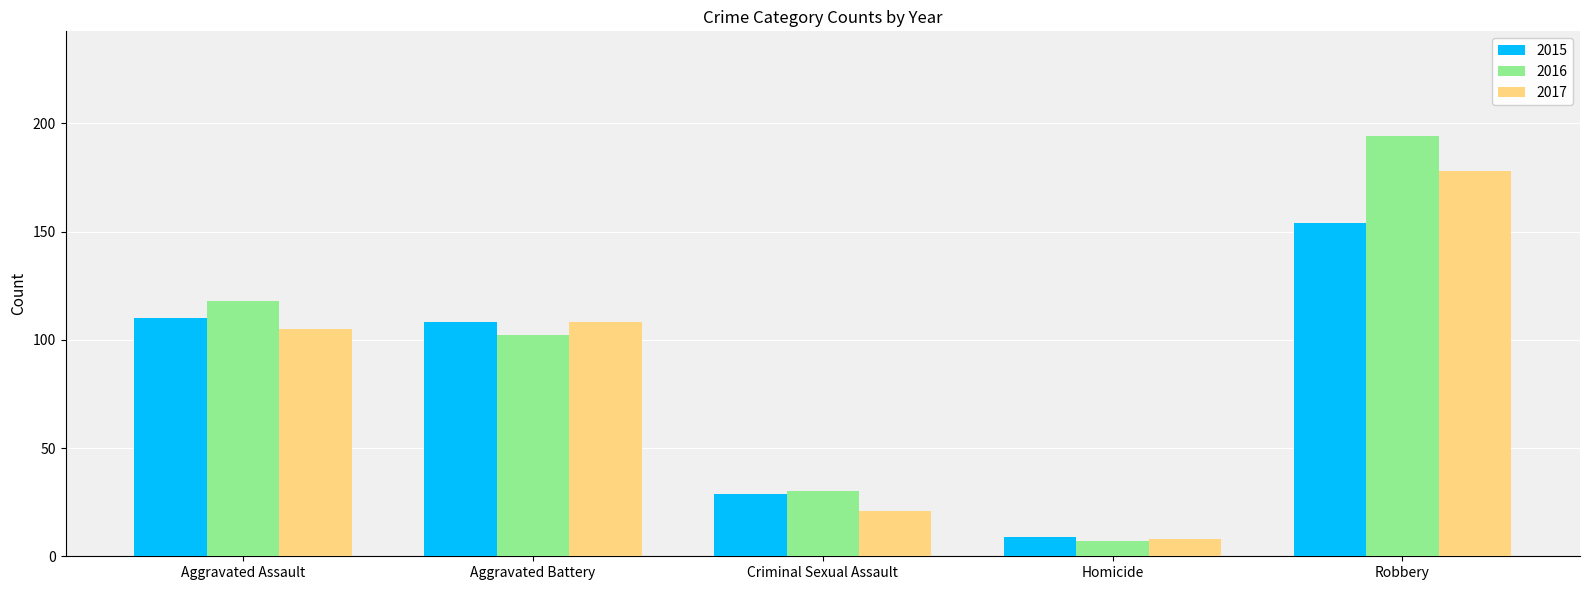

Rank the series by their average value, from highest to lowest.

2016, 2017, 2015